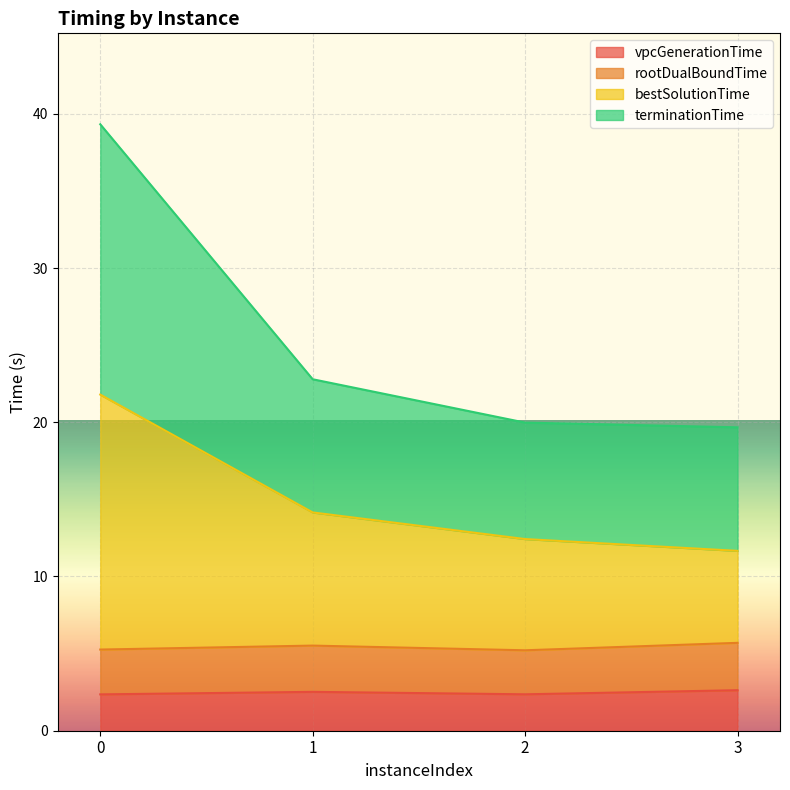

How many distinct data groups are displayed?

4